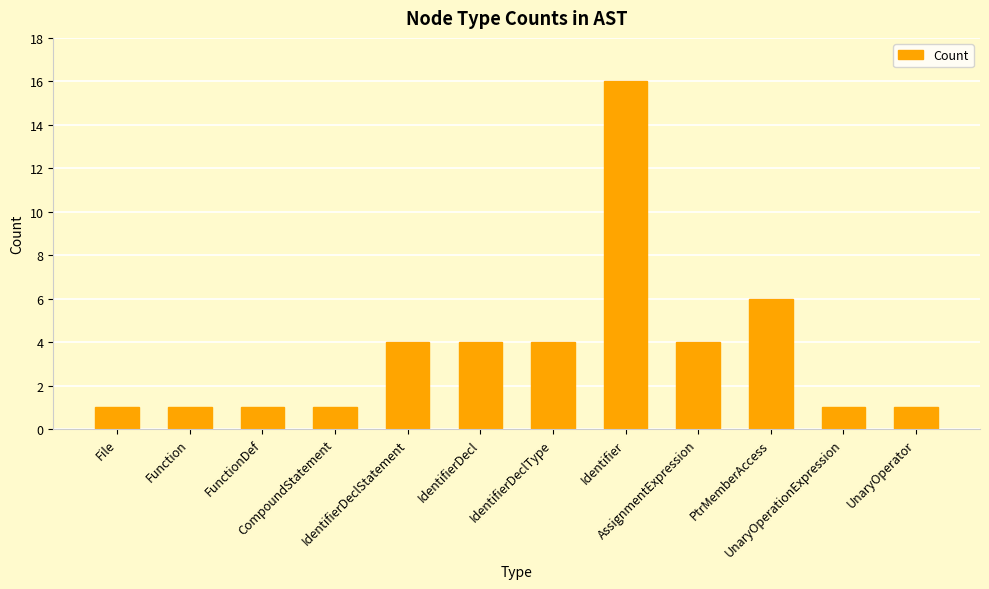

What is the sum of all values?

44